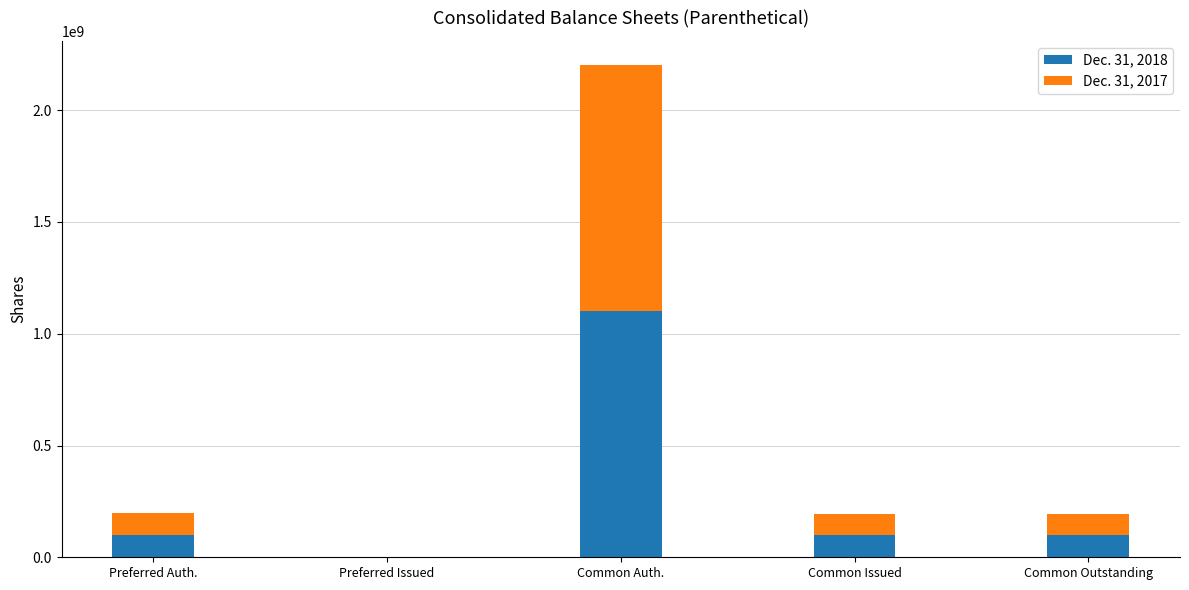

Are the bars grouped side by side (vs. stacked)?

No